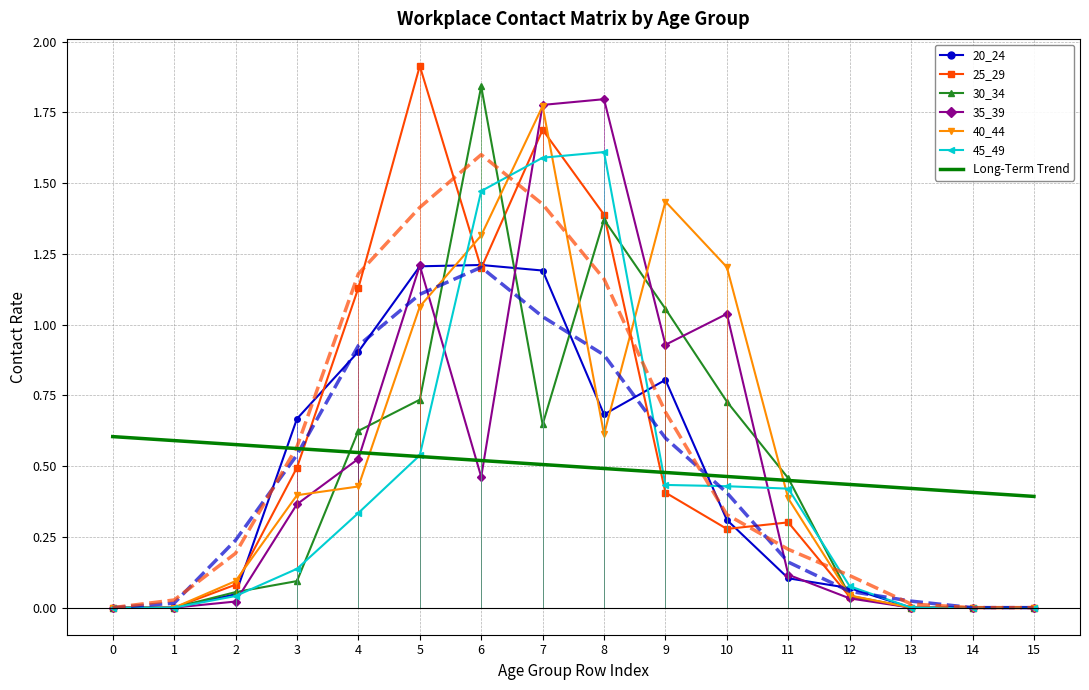

What is the difference between the 30_34 values at 9 and 8?

0.3